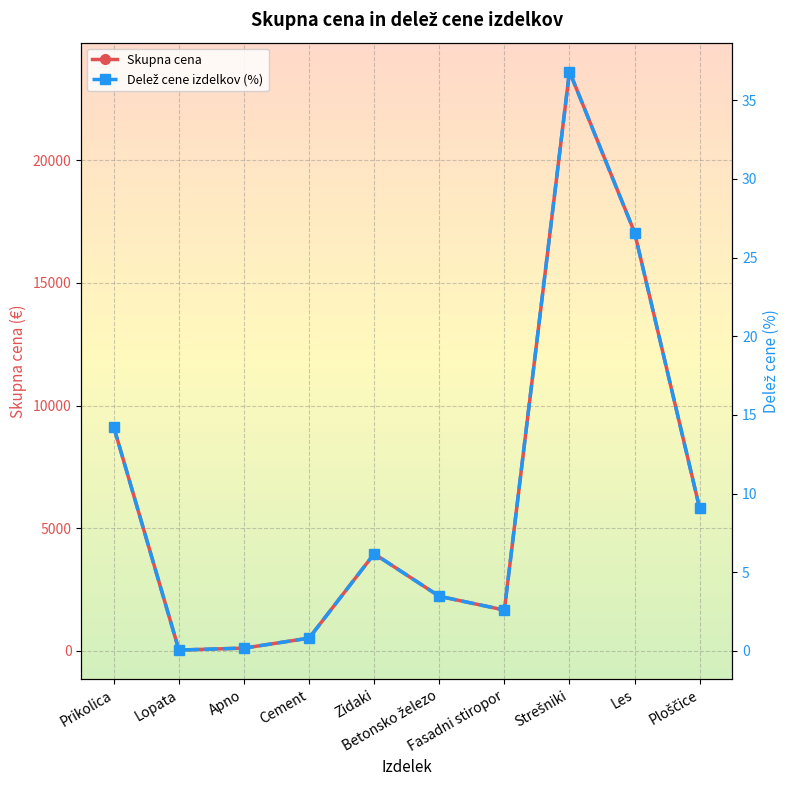

Reading left to right, what are all the values shown in this chart?

Skupna cena: 9122.4	35.6	114.2	521.5	3960.3	2227.2	1666.1	23620.5	17056.3	5806.1
Delež cene izdelkov (%): 14.2	0.1	0.2	0.8	6.2	3.5	2.6	36.8	26.6	9.1